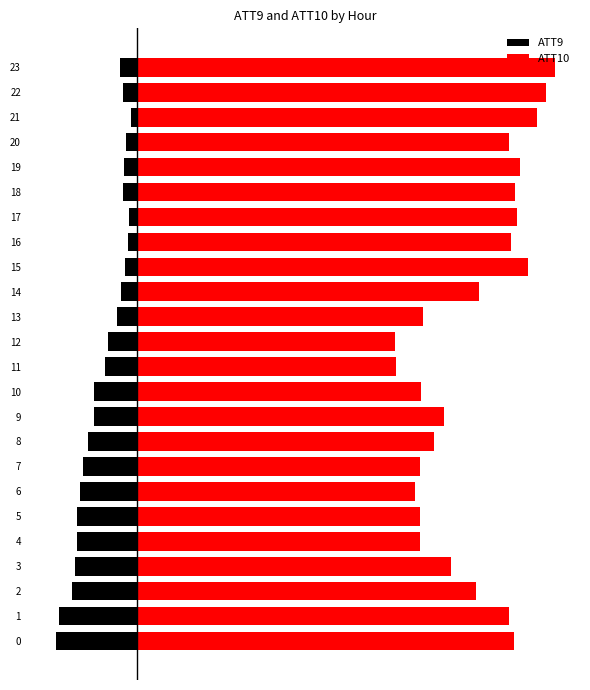

How many distinct data groups are displayed?

2